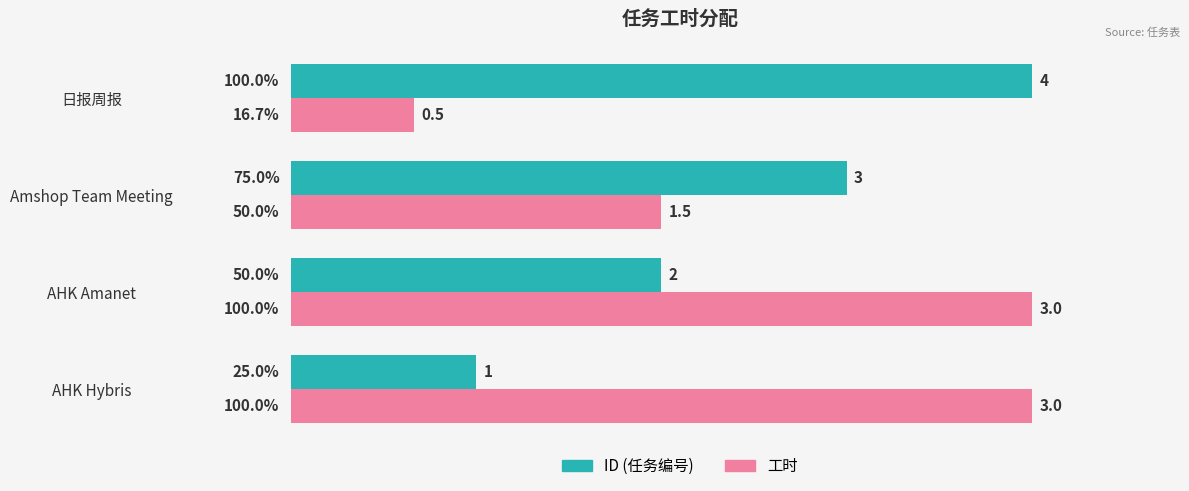

What is the difference between the highest and lowest values at AHK Hybris?

75.0